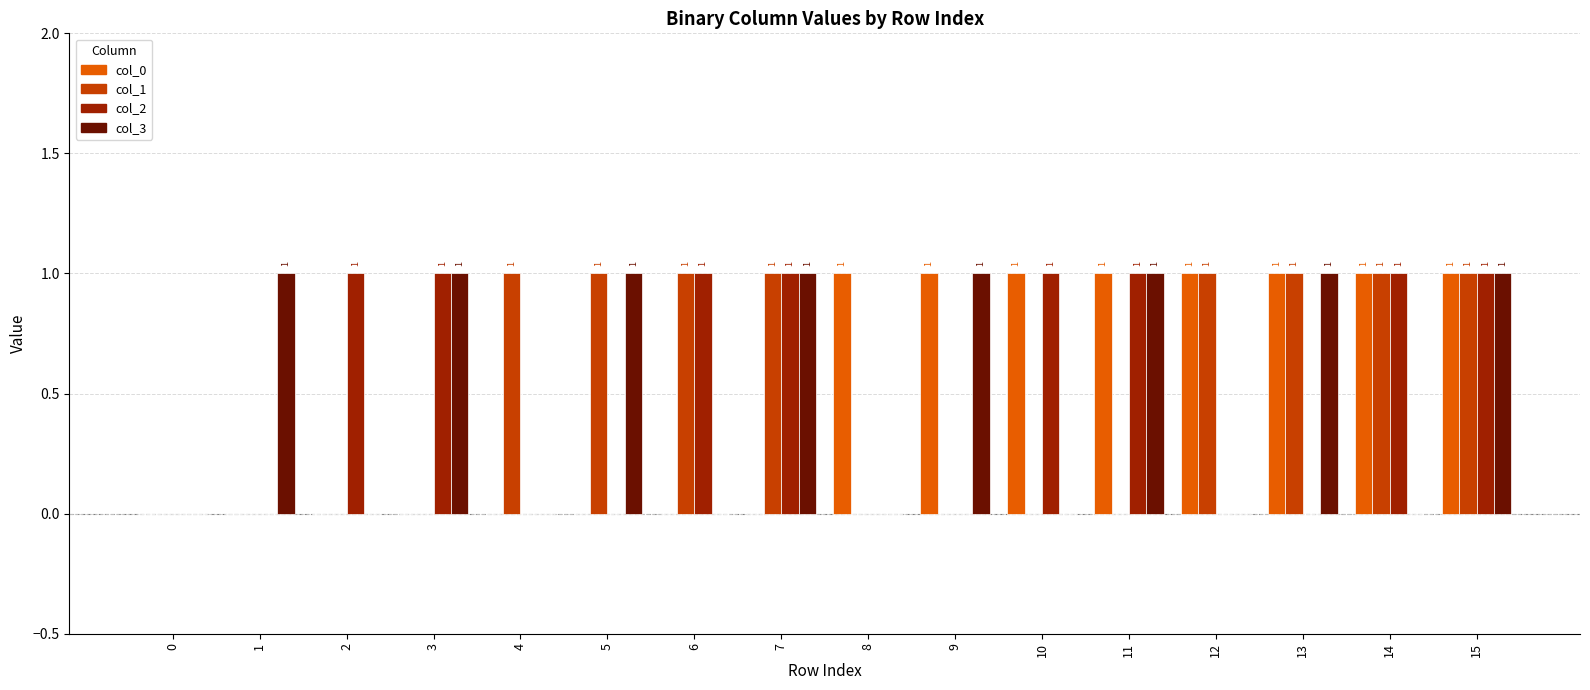

What are all the series names shown in the legend?

col_0, col_1, col_2, col_3